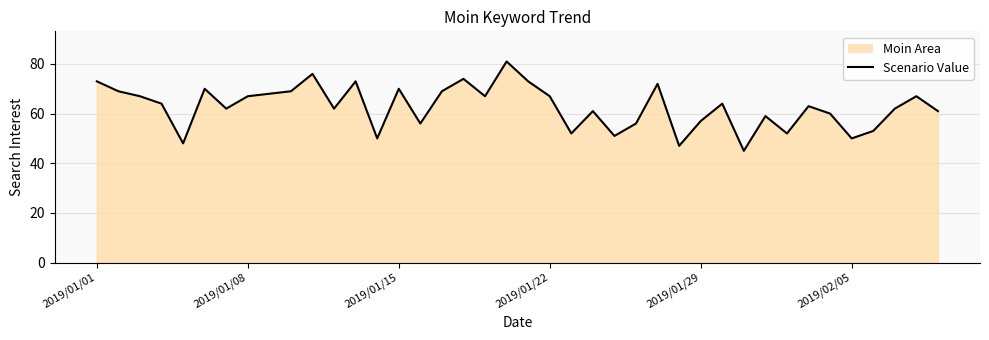

How many data points are less than 64?

20